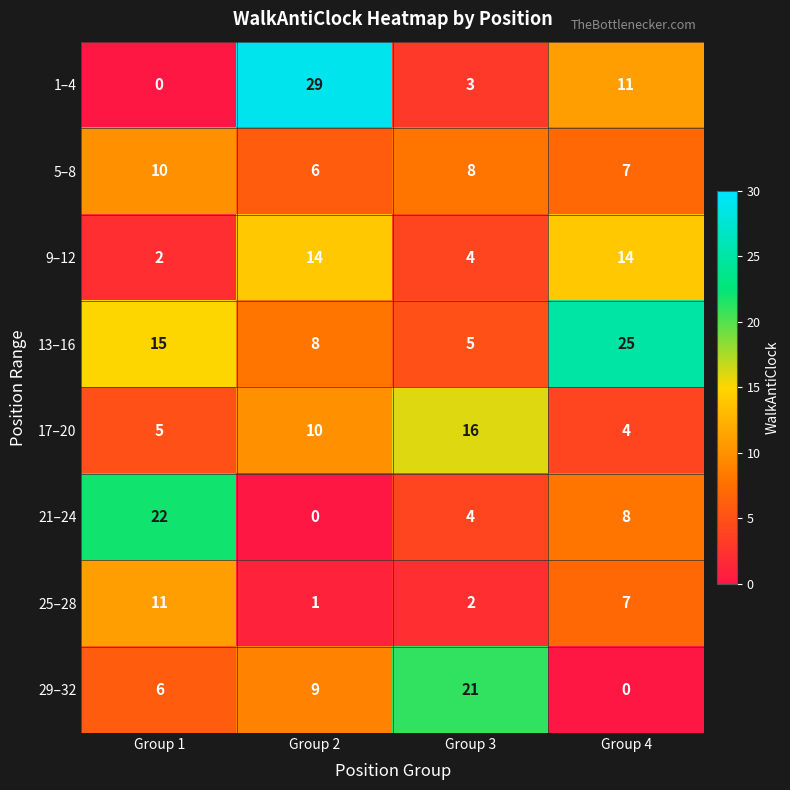

What is the average value of the 13–16 series?

13